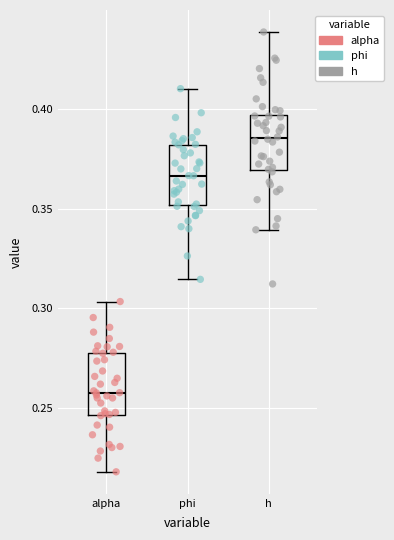

Reading left to right, transcribe this box plot: for each box, give where its median line is, the range the box spans, and where its two whiskers end, as read against the y-axis. The values are not printed on the chart, so give them approximately, as read against the axis.

alpha: median 0.260, box 0.245 to 0.280, whiskers 0.220 to 0.305
phi: median 0.365, box 0.350 to 0.380, whiskers 0.315 to 0.410
h: median 0.385, box 0.370 to 0.395, whiskers 0.340 to 0.440